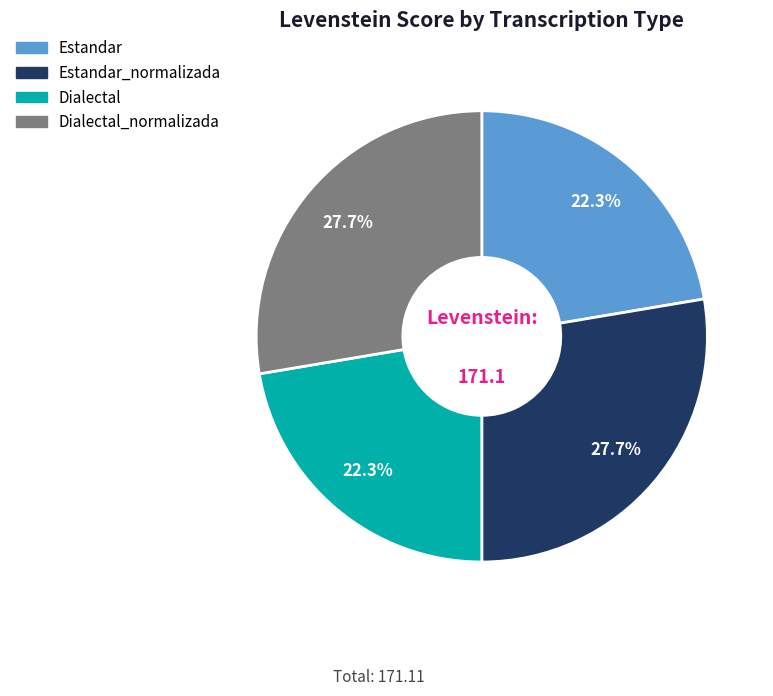

How many slices are in this pie chart?

4